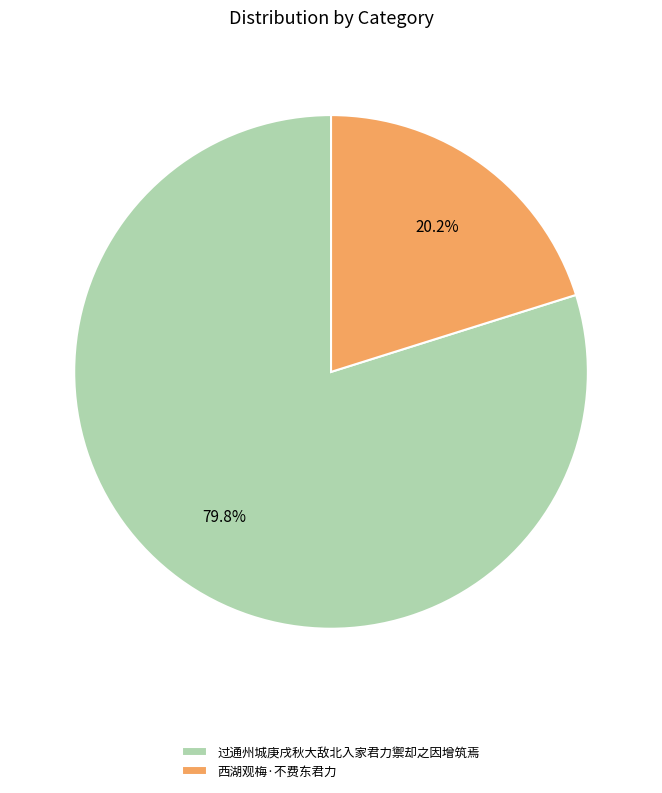

Which slice is the largest?

过通州城庚戌秋大敌北入家君力禦却之因增筑焉